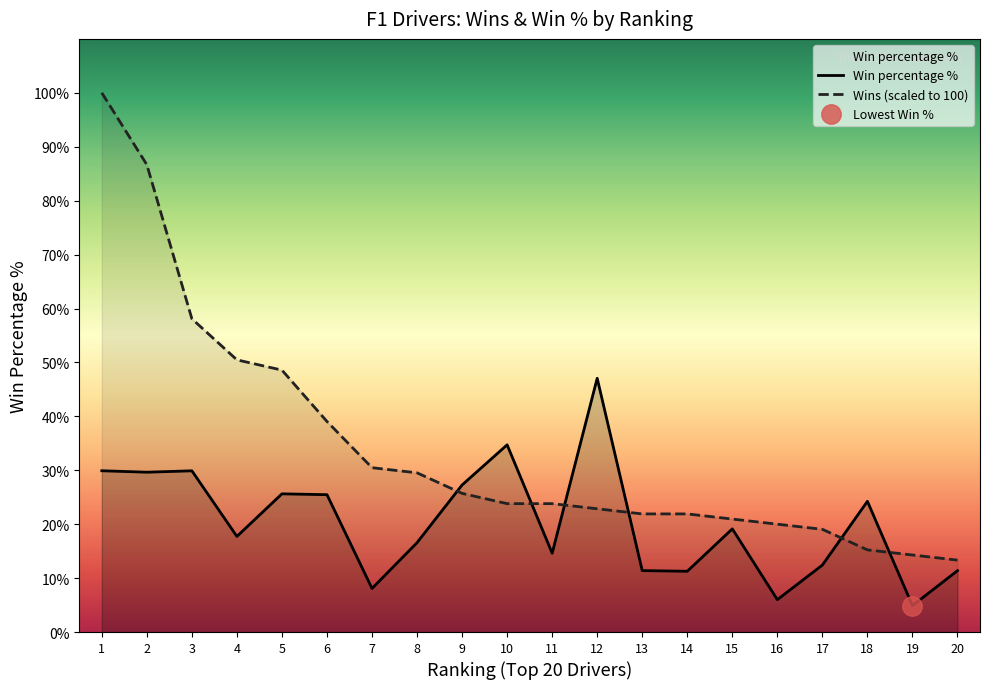

Between 20 and 3, which is larger?

3